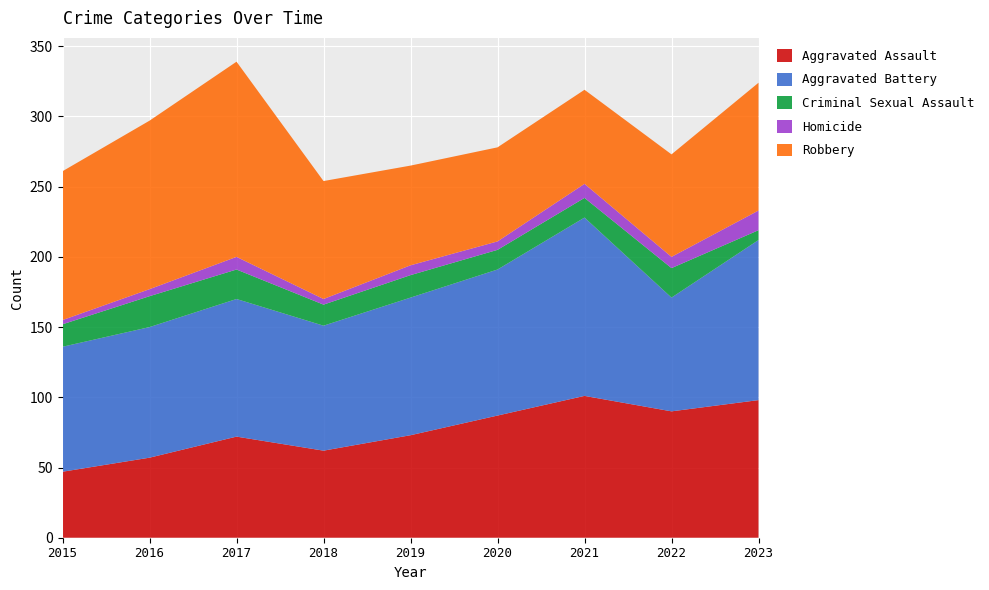

Reading left to right, extract all data points from this chart.

Aggravated Assault: 47	57	72	62	73	87	101	90	98
Aggravated Battery: 89	93	98	89	98	104	127	81	114
Criminal Sexual Assault: 16	22	21	15	16	14	14	21	7
Homicide: 3	5	9	4	7	6	10	8	14
Robbery: 106	120	139	84	71	67	67	73	91